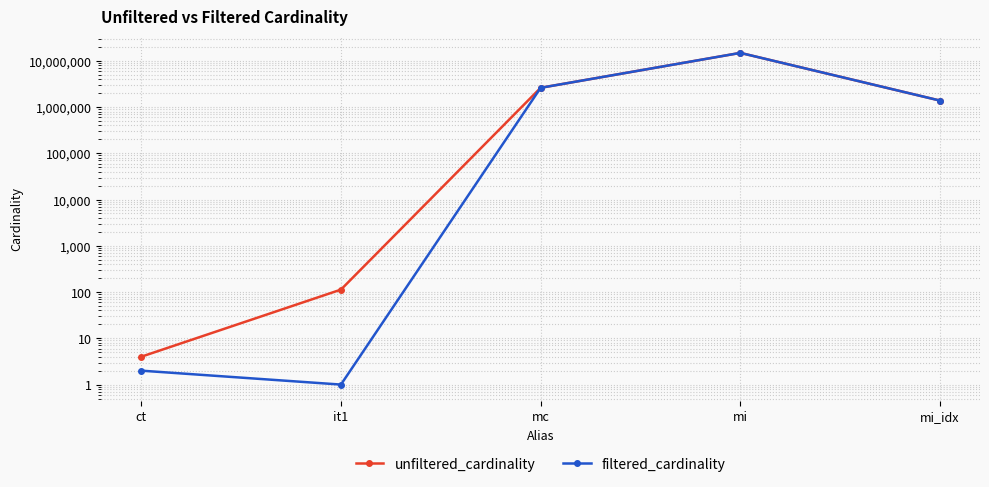

Does the chart display data point markers on the line(s)?

Yes